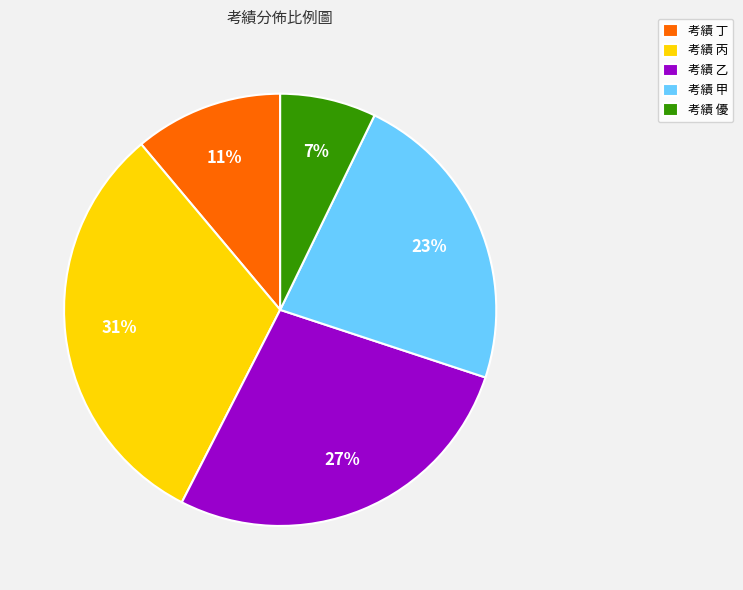

Between 考績 優 and 考績 丙, which is larger?

考績 丙